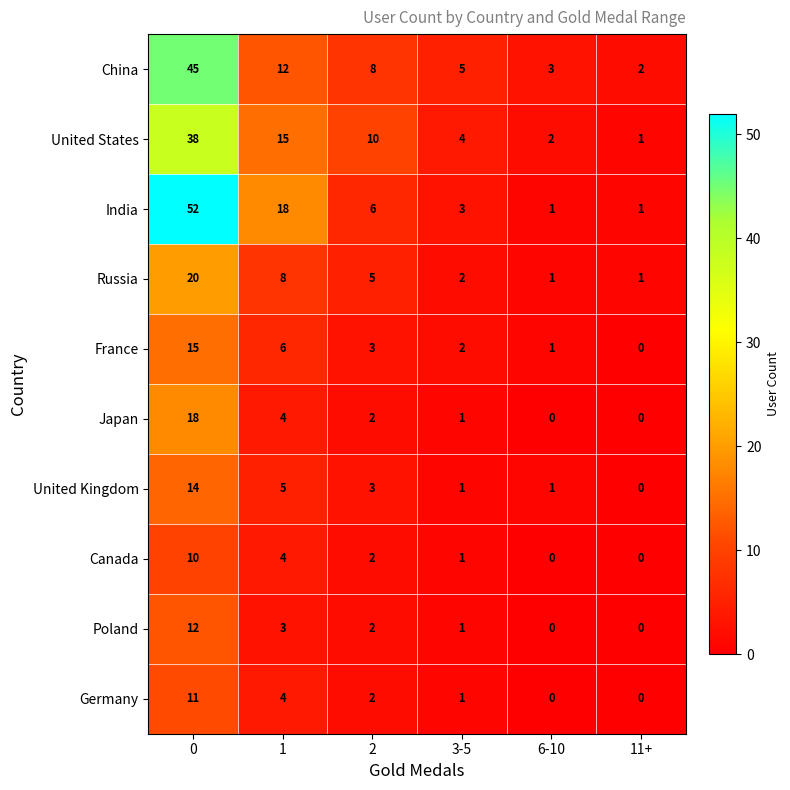

What is the highest value of the Russia series?

20